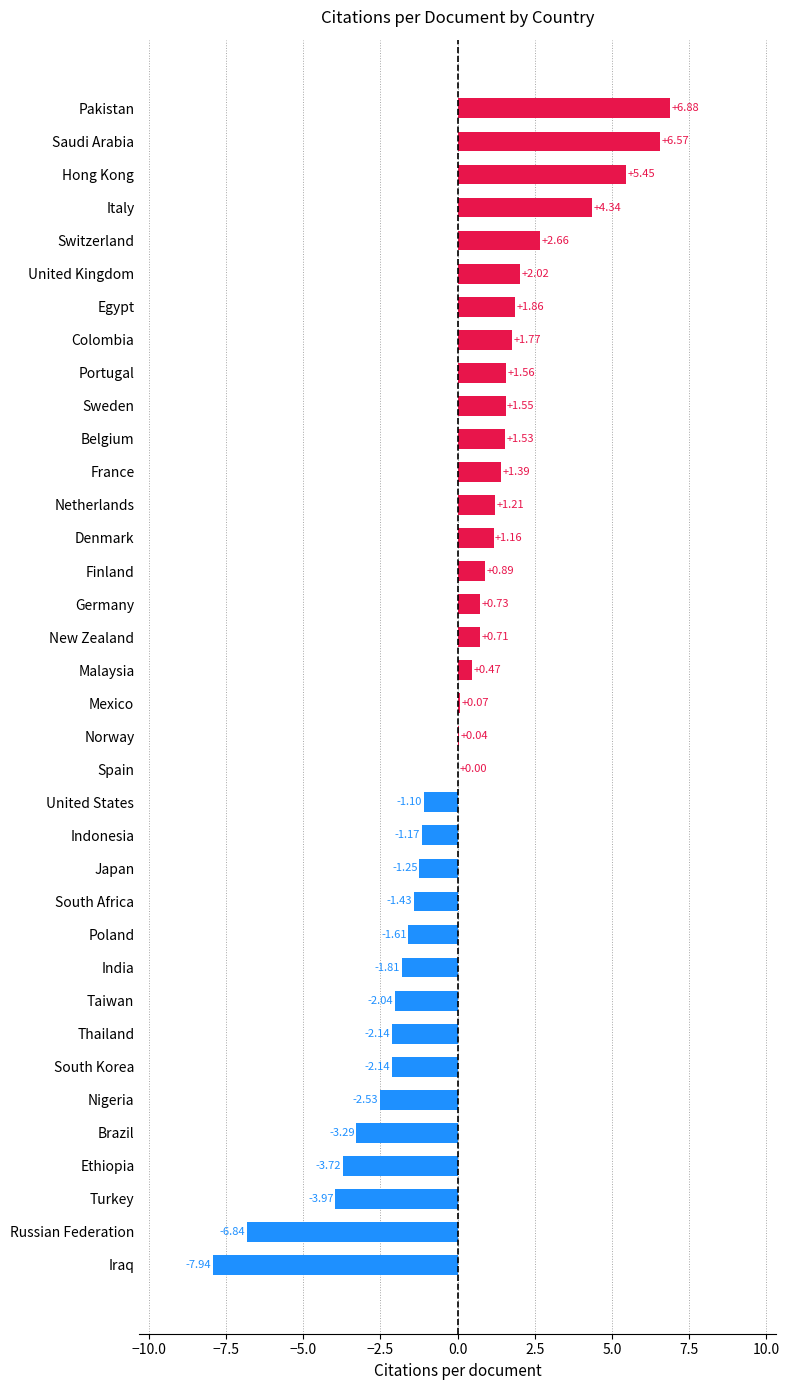

What is the change in value from Colombia to Hong Kong?

+3.7